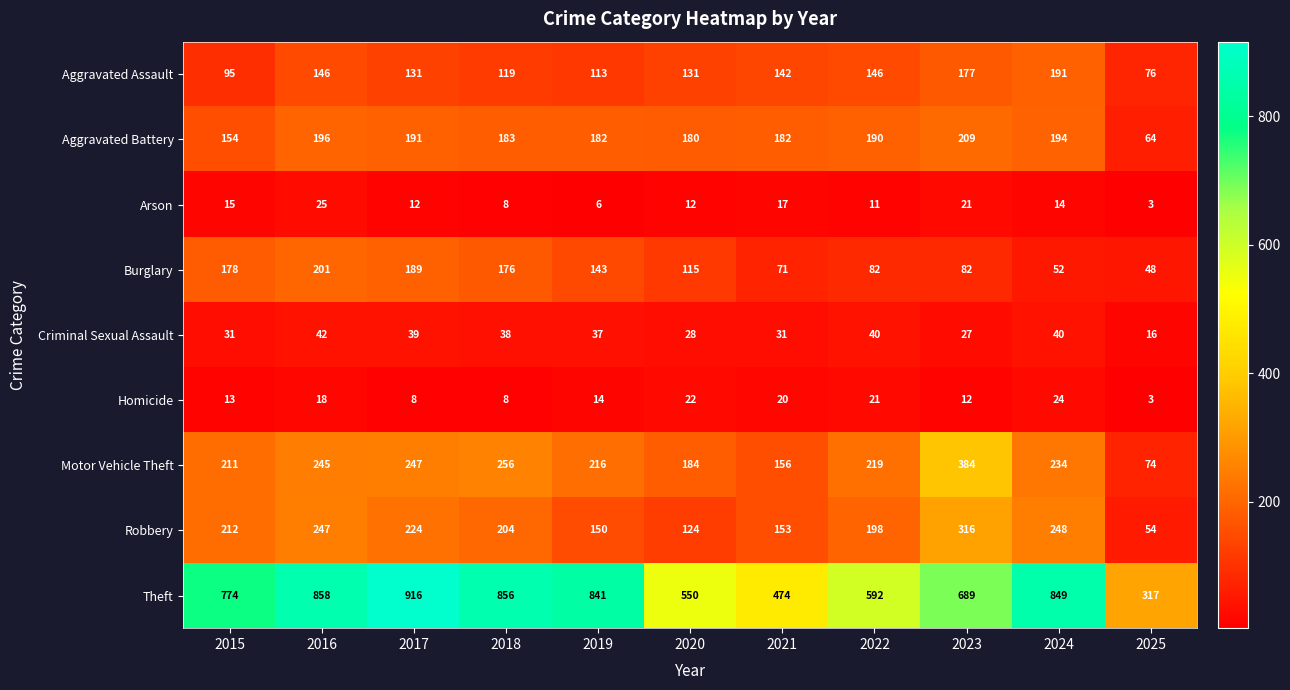

List the series in order of their peak value, highest first.

Theft, Motor Vehicle Theft, Robbery, Aggravated Battery, Burglary, Aggravated Assault, Criminal Sexual Assault, Arson, Homicide